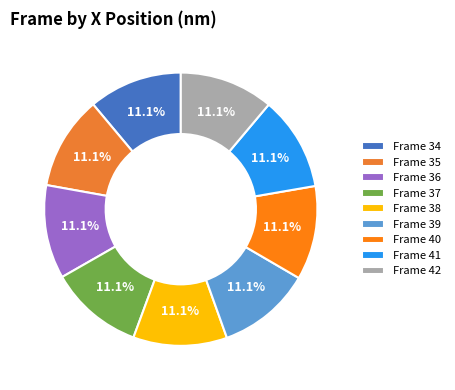

What percentage do Frame 36 and Frame 41 together represent?

22.2%